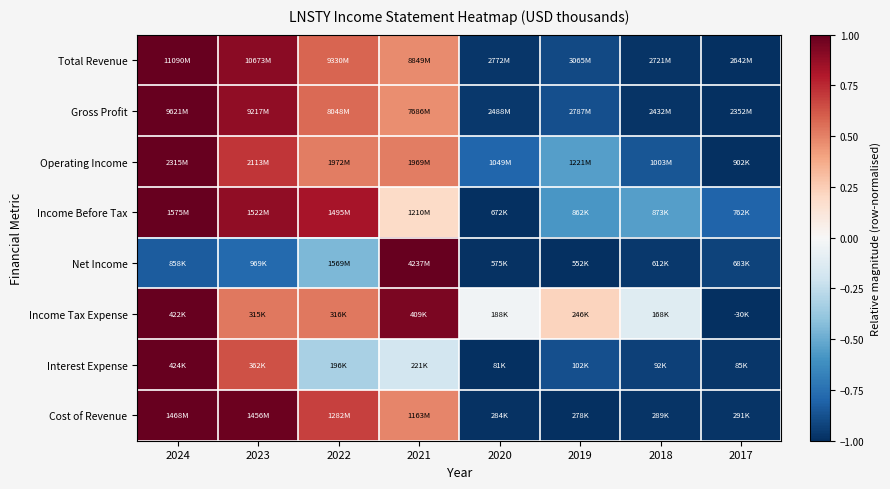

At how many categories does at least one series exceed 0?

5